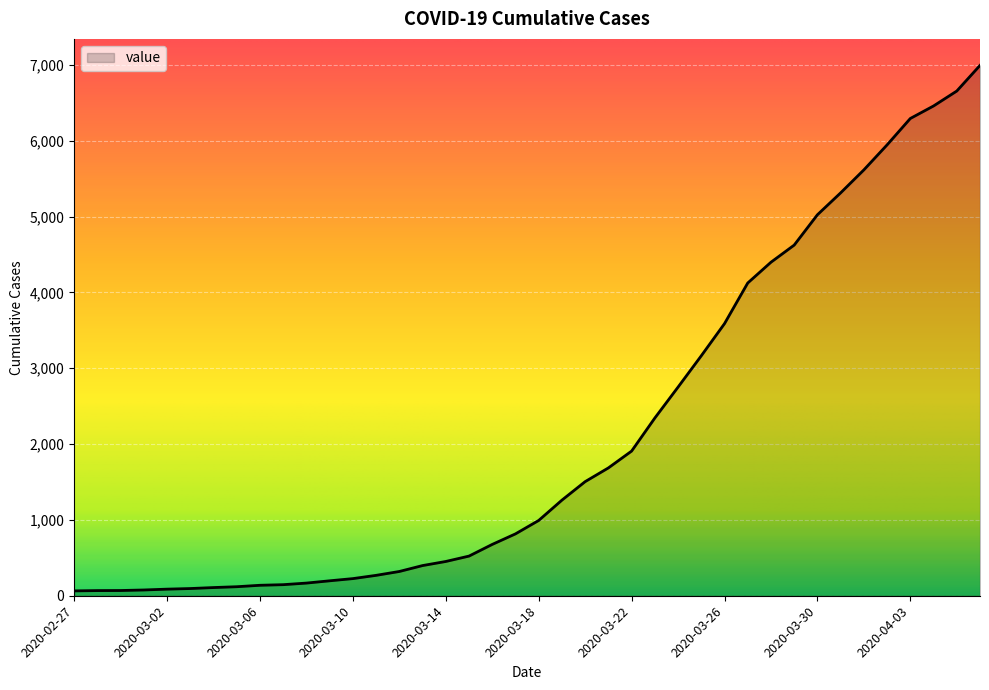

What is the difference between the maximum and minimum values?

6931